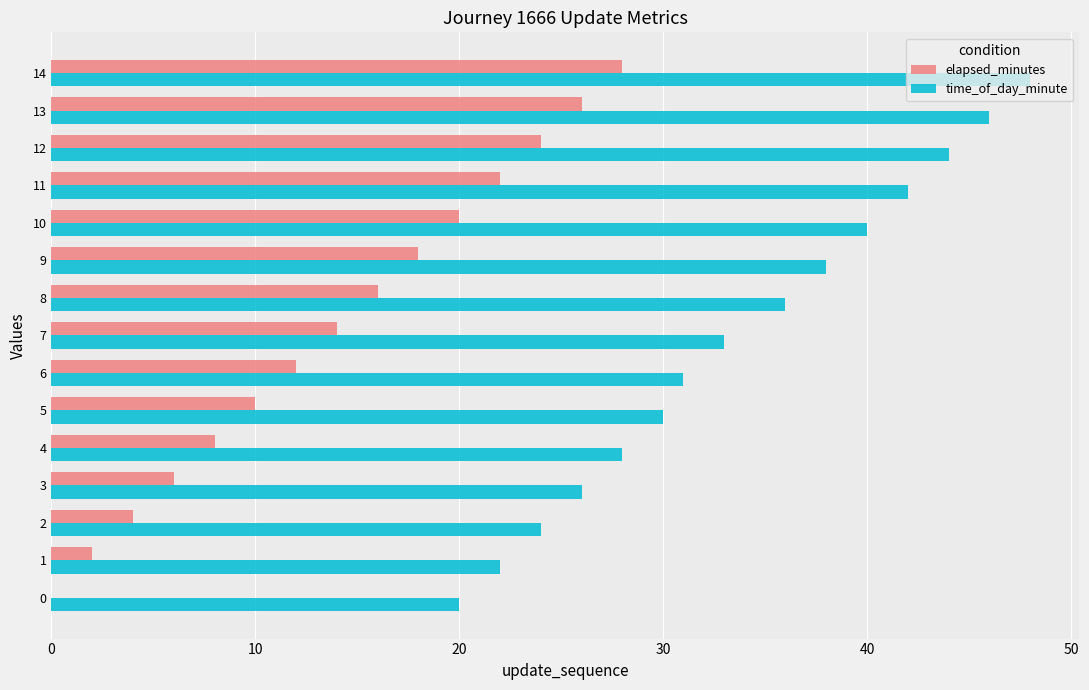

Is it true that time_of_day_minute equals 12 at 4?

False